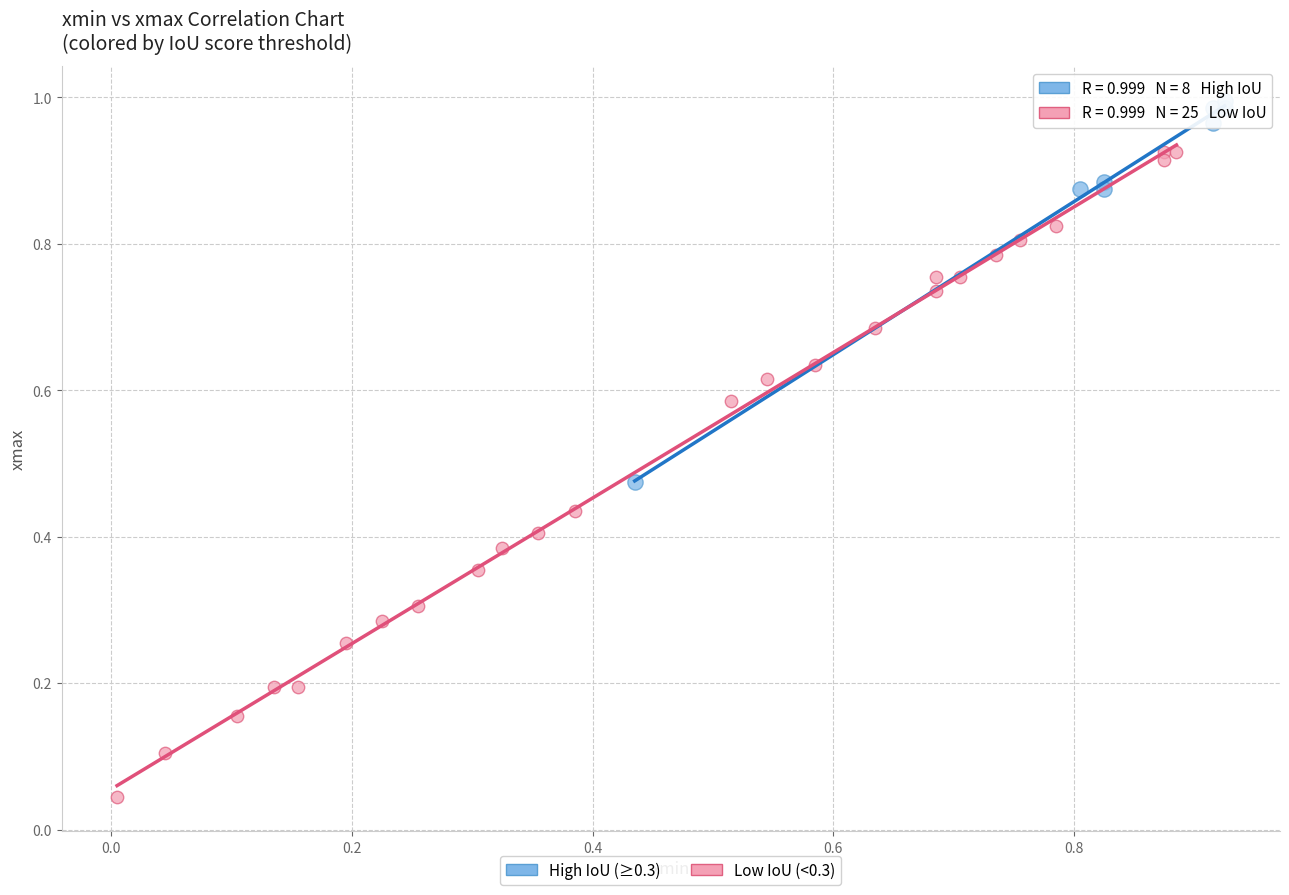

Which series has the largest Y range (max minus min)?

Low IoU (<0.3)